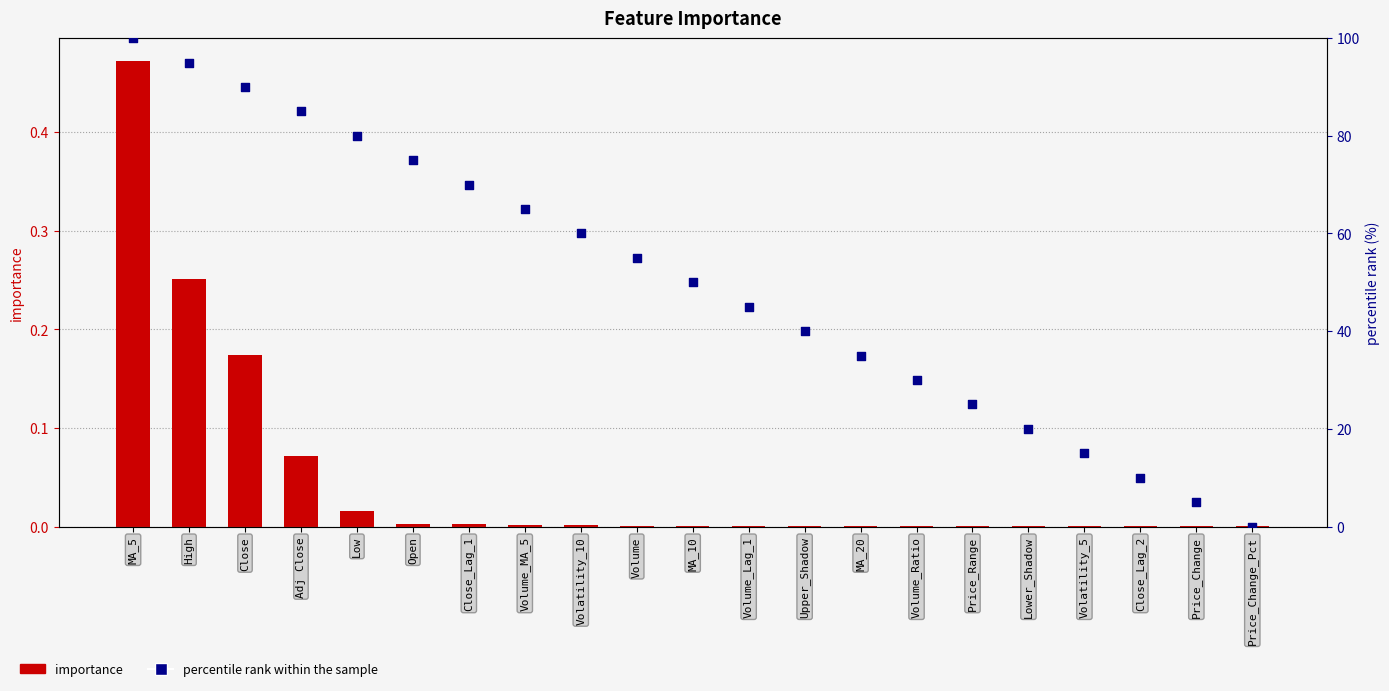

What are all the series names shown in the legend?

importance, percentile rank within the sample